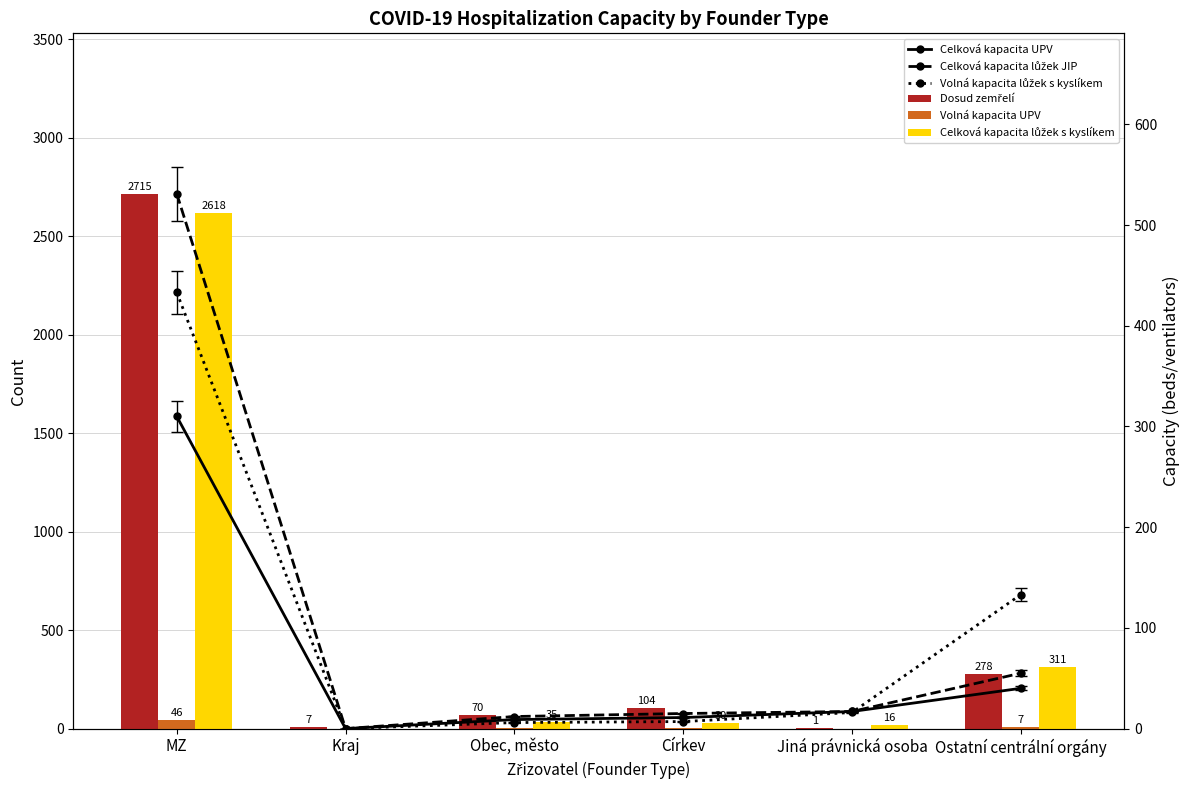

Is it true that Volná kapacita lůžek s kyslíkem equals 252 at Kraj?

False